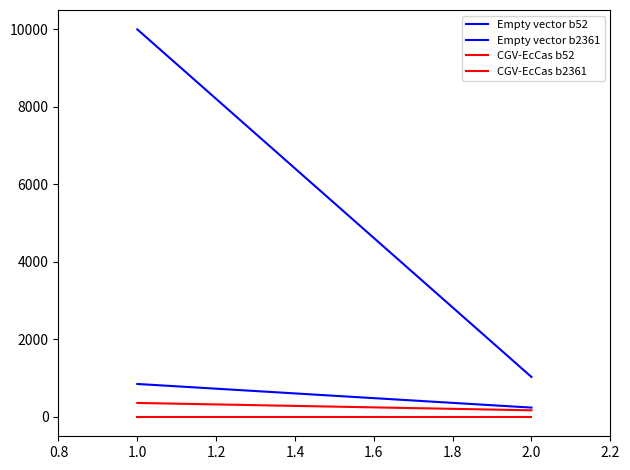

Rank the series at 2.0 from highest to lowest value.

Empty vector b52, Empty vector b2361, CGV-EcCas b2361, CGV-EcCas b52